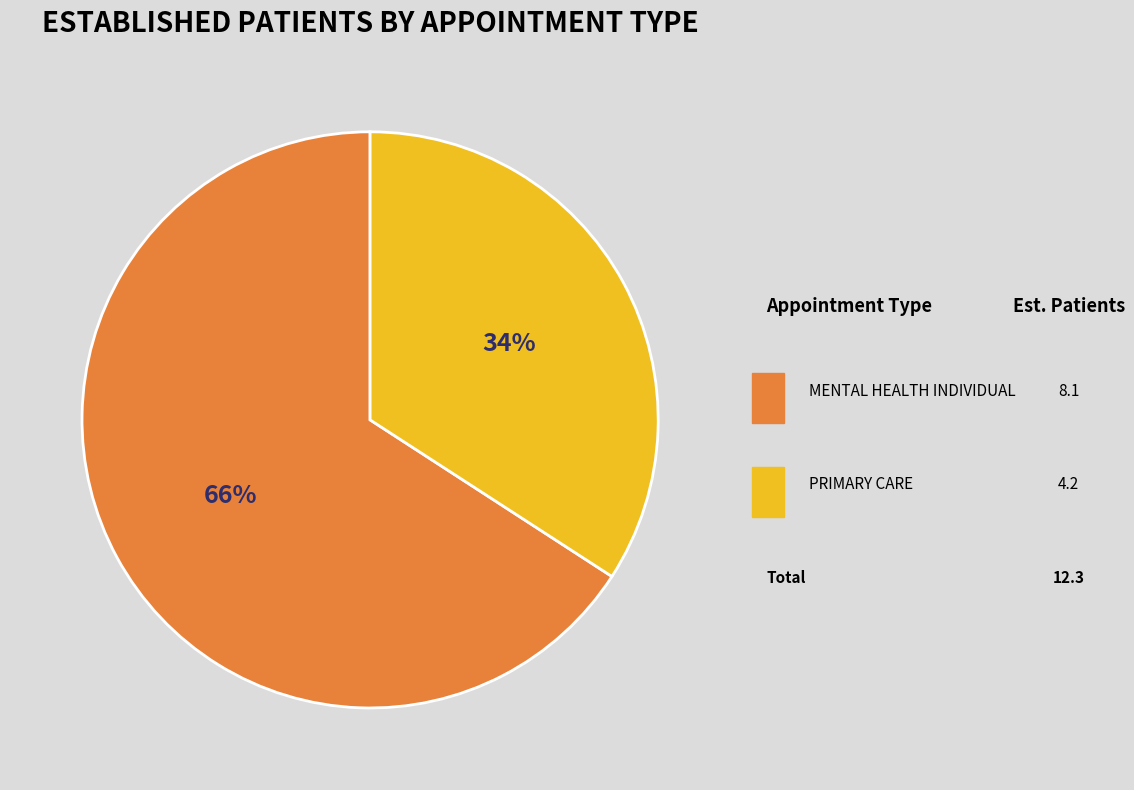

The PRIMARY CARE slice represents 34% of the pie. True or false?

True